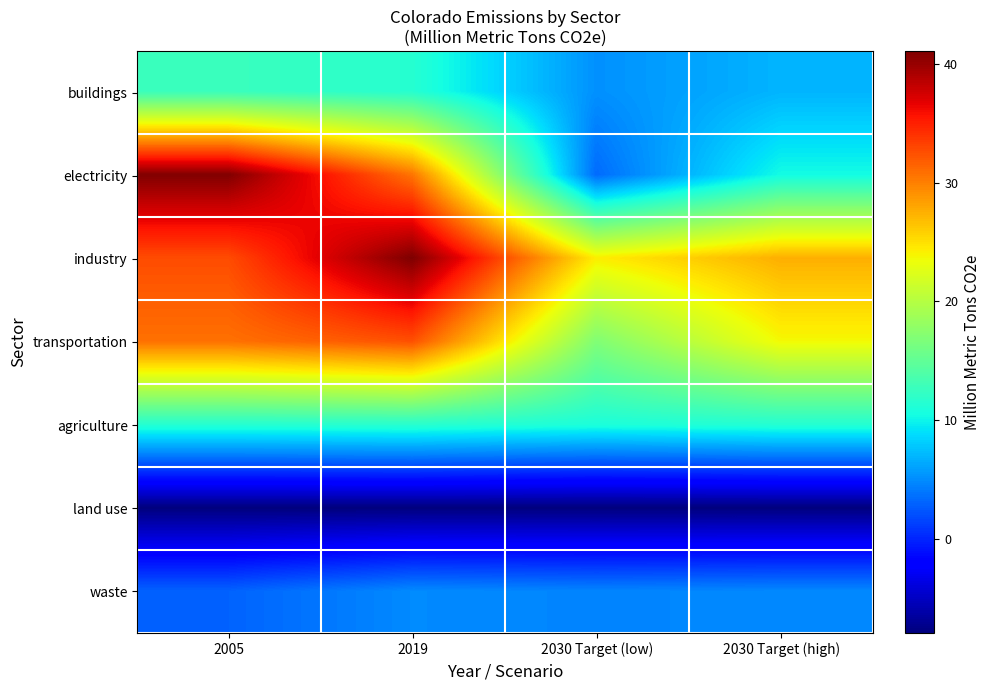

Which series has the largest total across all categories?

industry